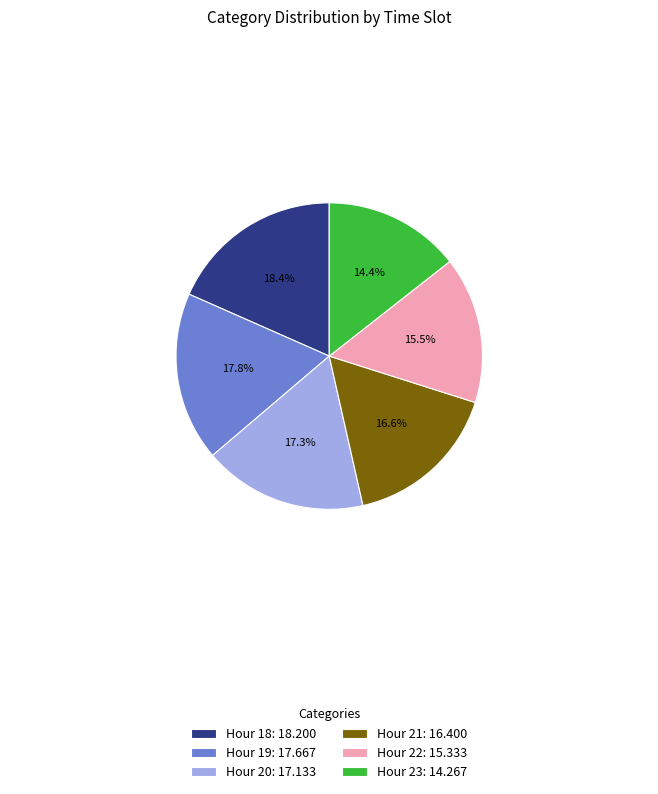

Rank the categories by value from highest to lowest.

Hour 18: 18.200, Hour 19: 17.667, Hour 20: 17.133, Hour 21: 16.400, Hour 22: 15.333, Hour 23: 14.267